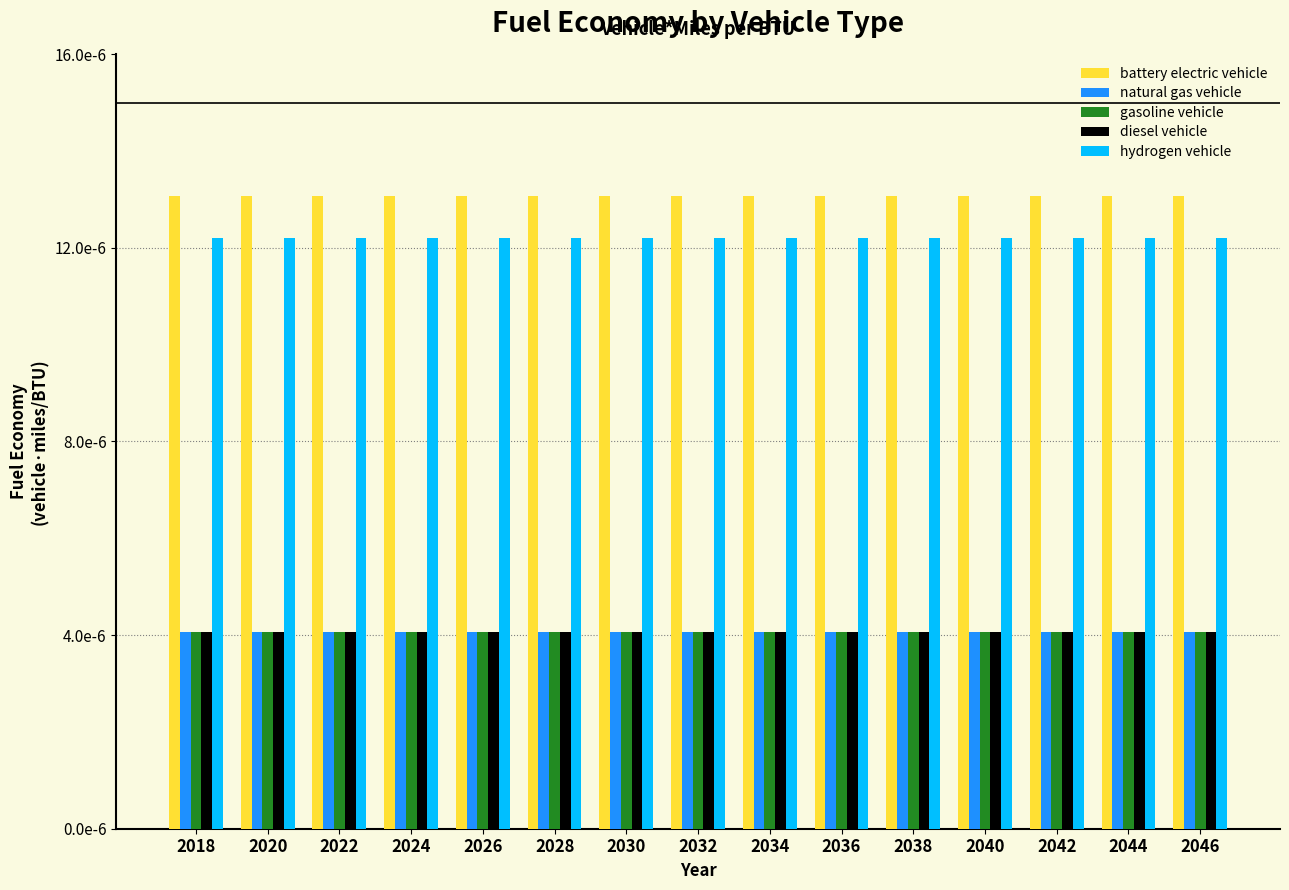

Are the bars grouped side by side (vs. stacked)?

Yes